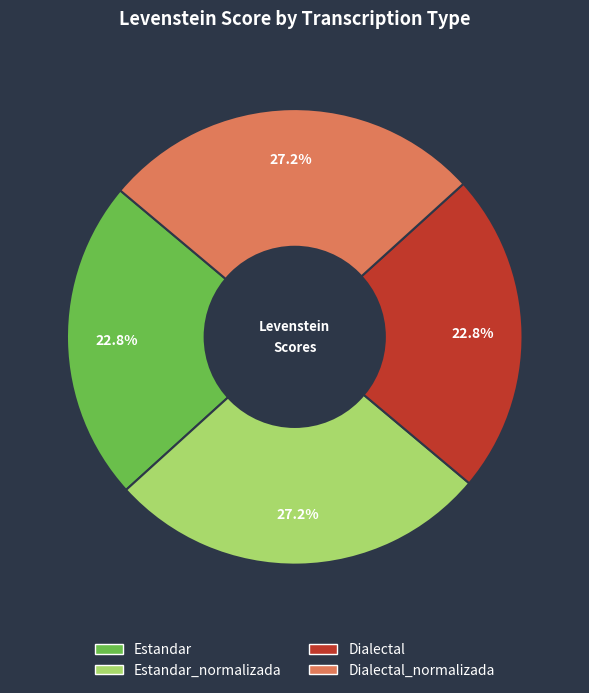

Is there any slice that represents more than half of the pie?

No